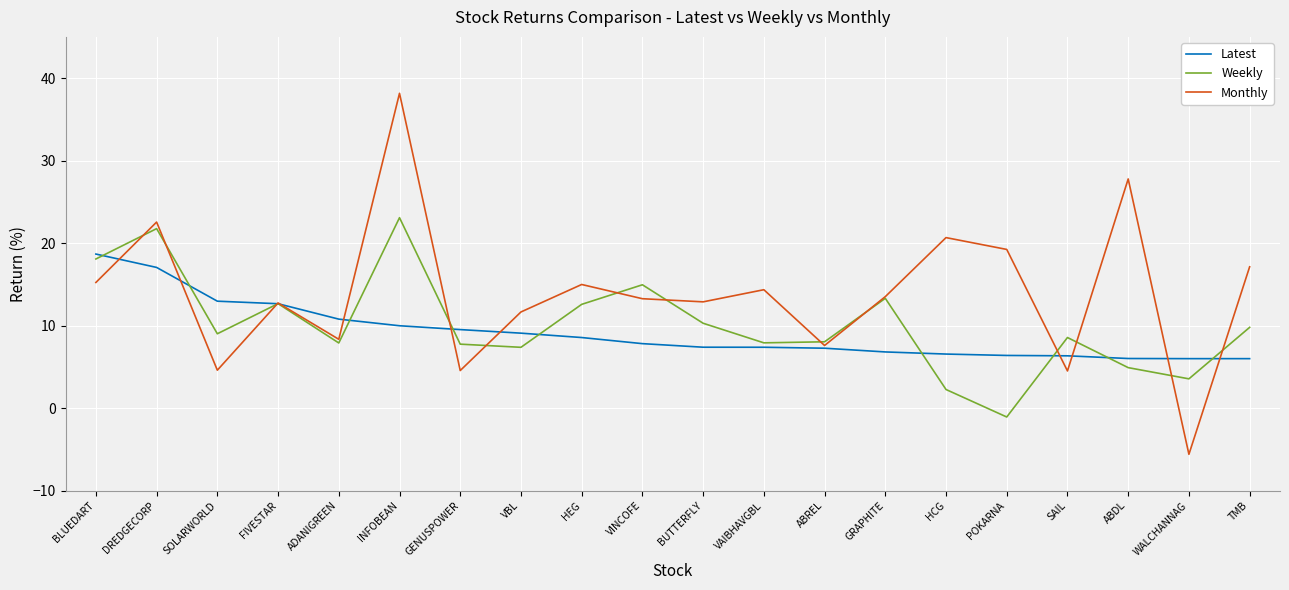

Where does the Monthly series first go above 13?

BLUEDART